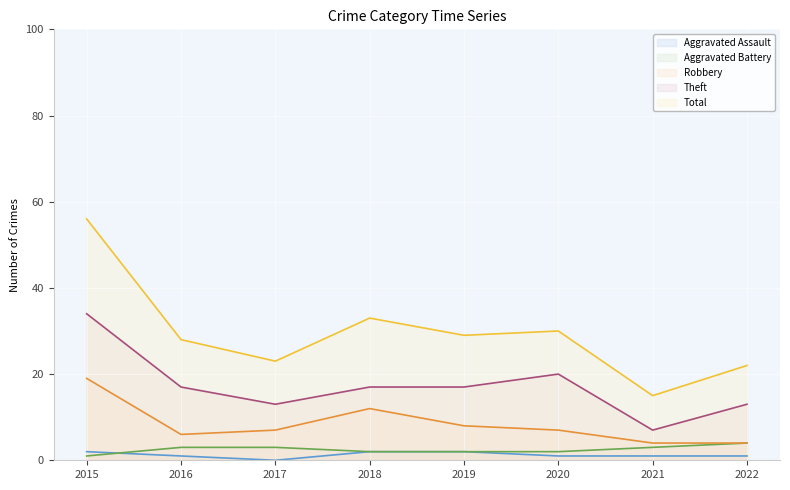

How many lines are shown in the chart?

5